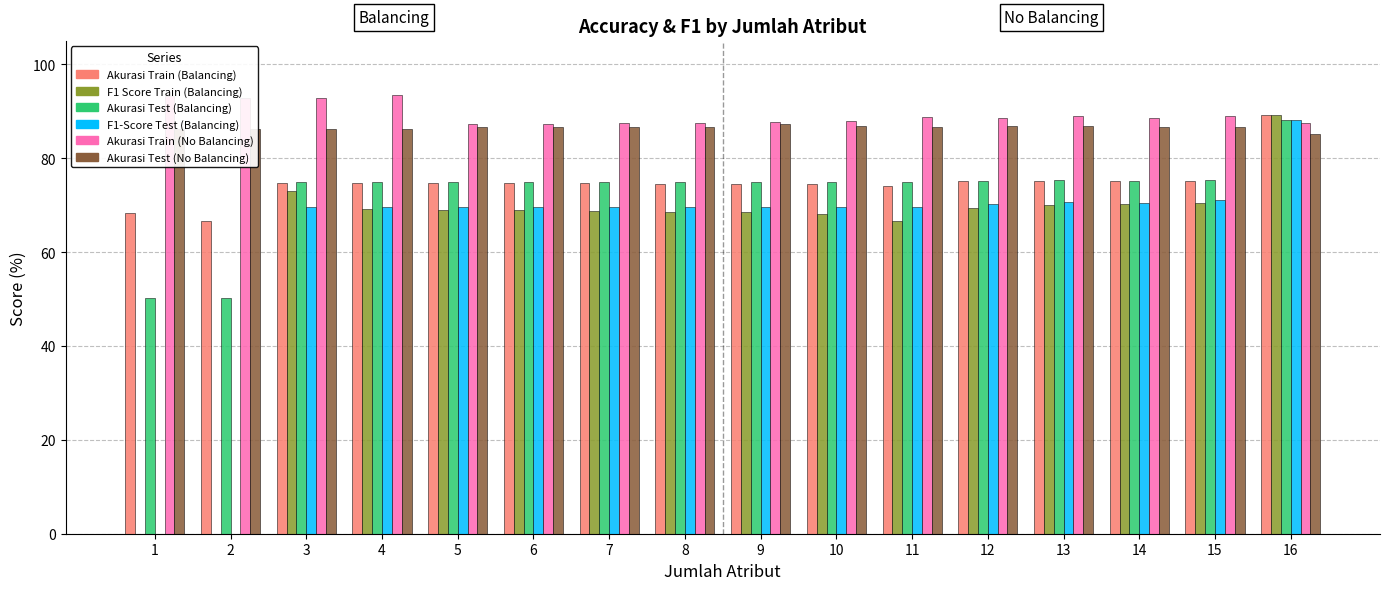

Which series has the largest total across all categories?

Akurasi Train (No Balancing)